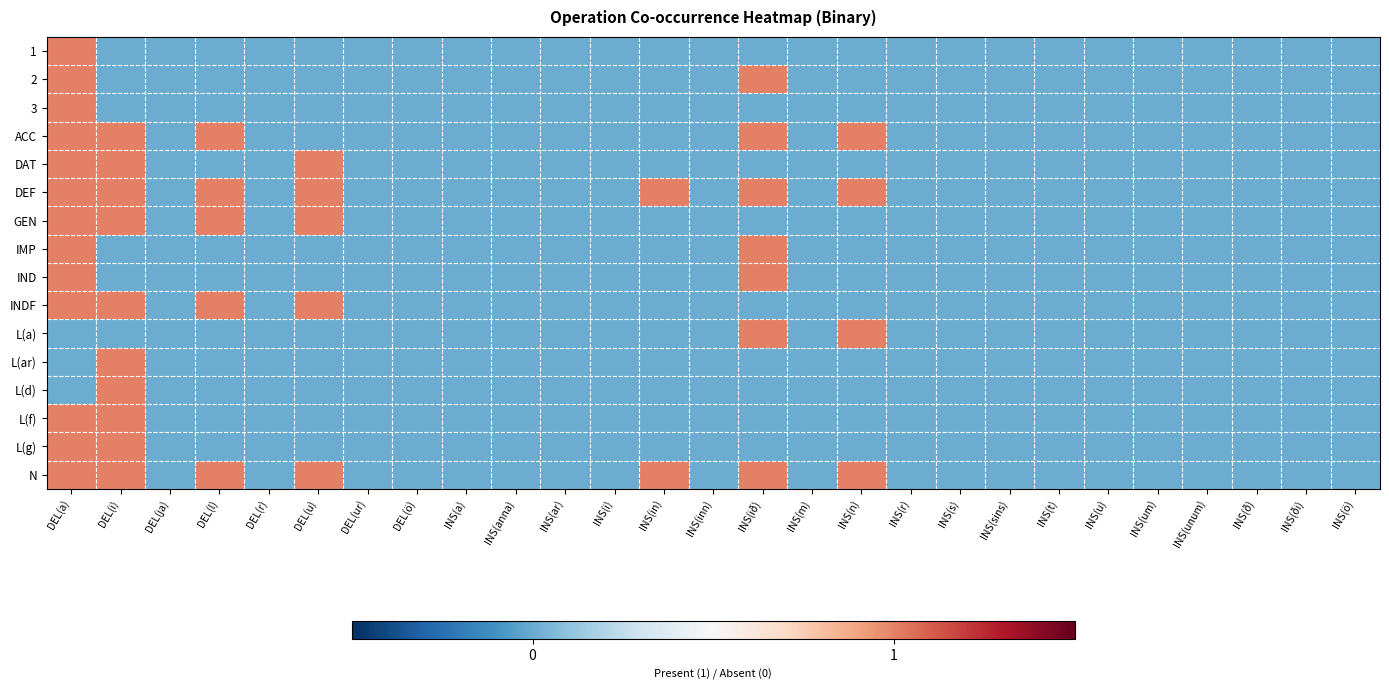

At which category is the sum across all series the highest?

DEL(a)